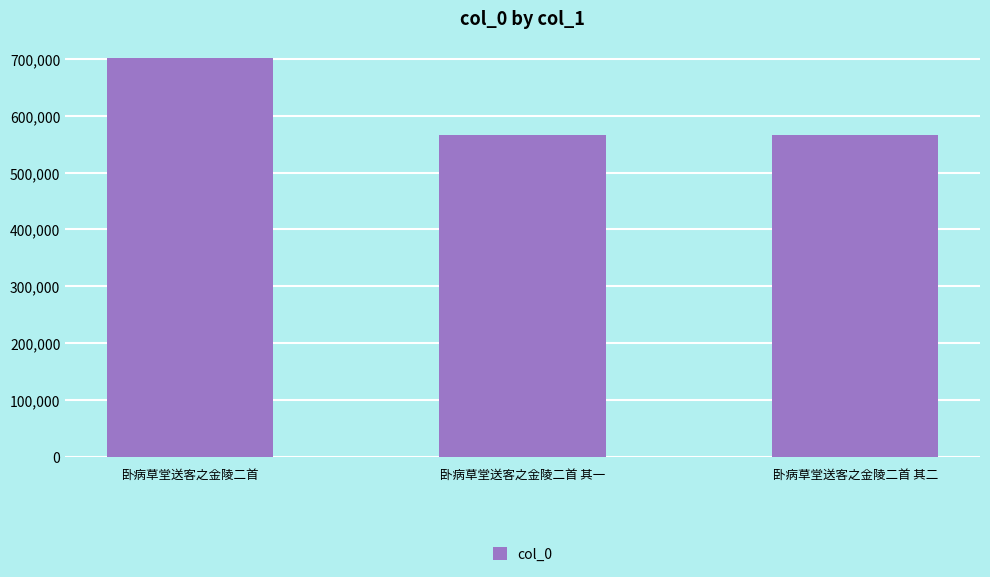

What is the label of the 2nd bar from the left?

卧病草堂送客之金陵二首 其一